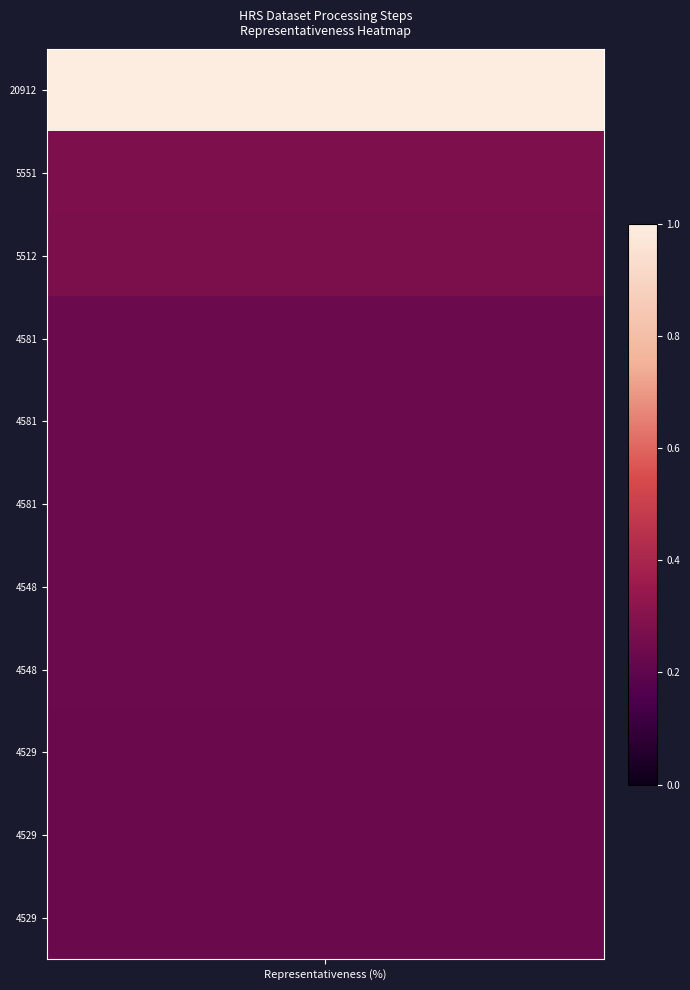

List the labels in order of value, largest first.

20912, 5551, 5512, 4581, 4581, 4581, 4548, 4548, 4529, 4529, 4529